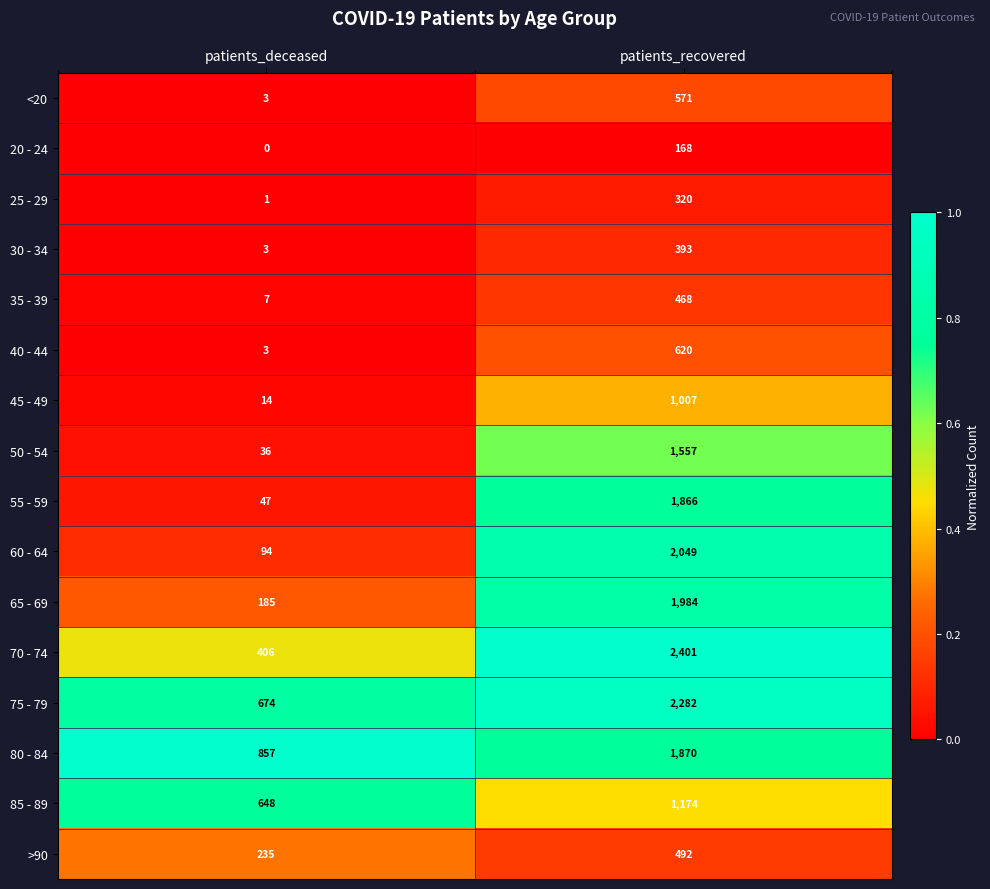

Count the number of categories in the chart.

2